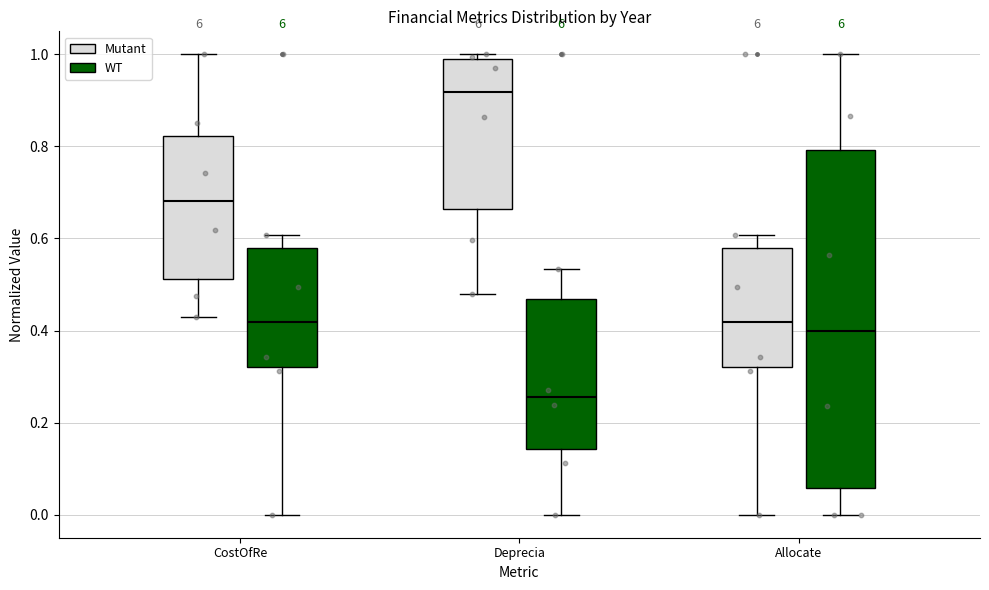

Where does the lower whisker of the box for Allocate (Mutant) end on the y-axis? The values are not printed on the chart, so give them approximately, as read against the axis.

0.00